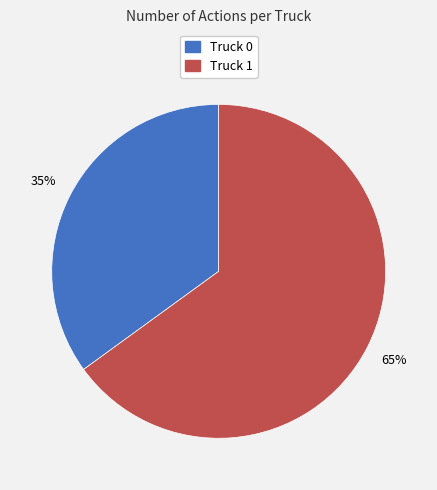

Which slice is the smallest?

Truck 0